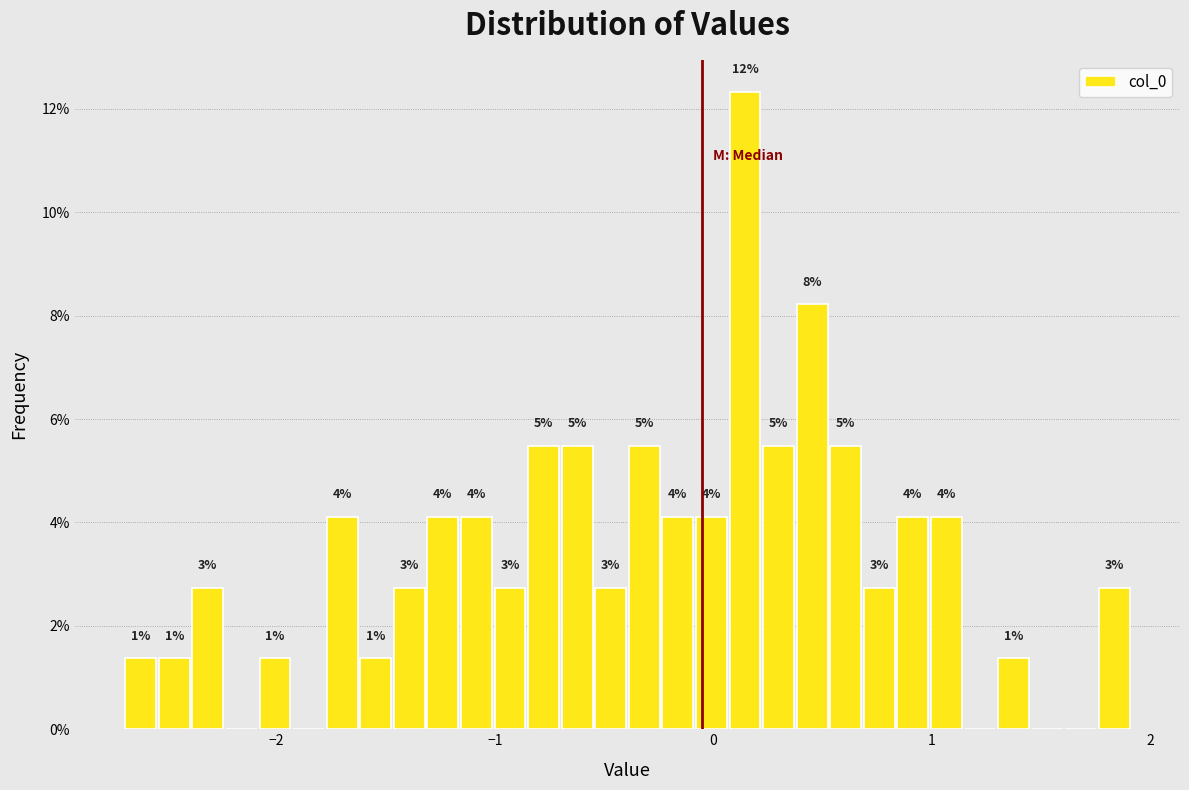

Read against the x-axis, roughly where is the centre of the tallest bar?

0.1